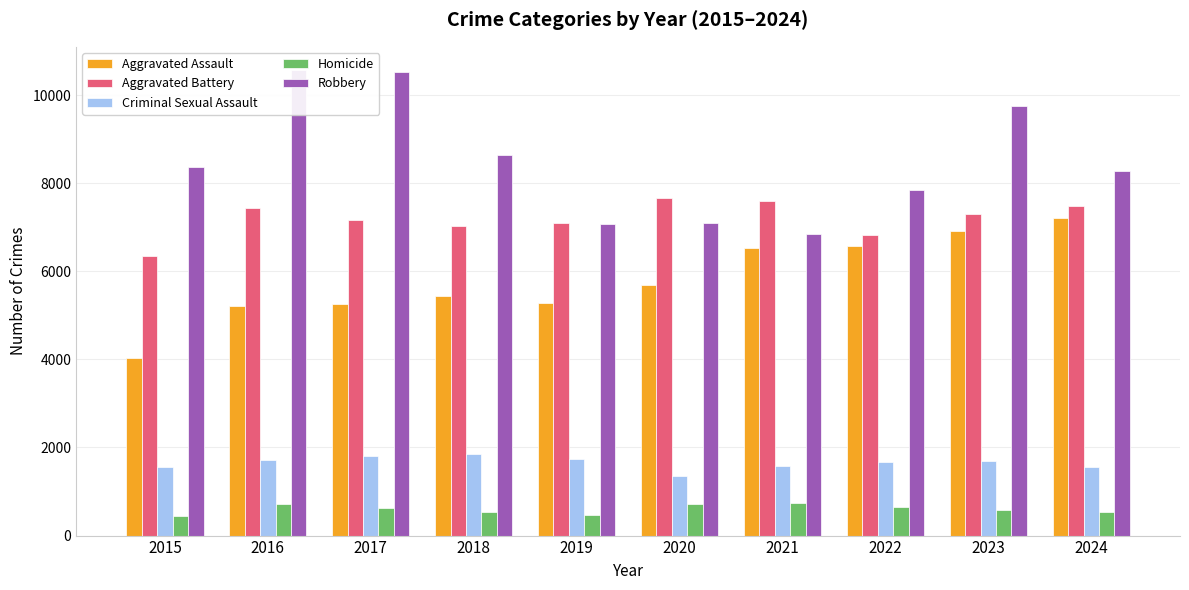

What is the sum of the Homicide values at 2016 and 2024?

1239